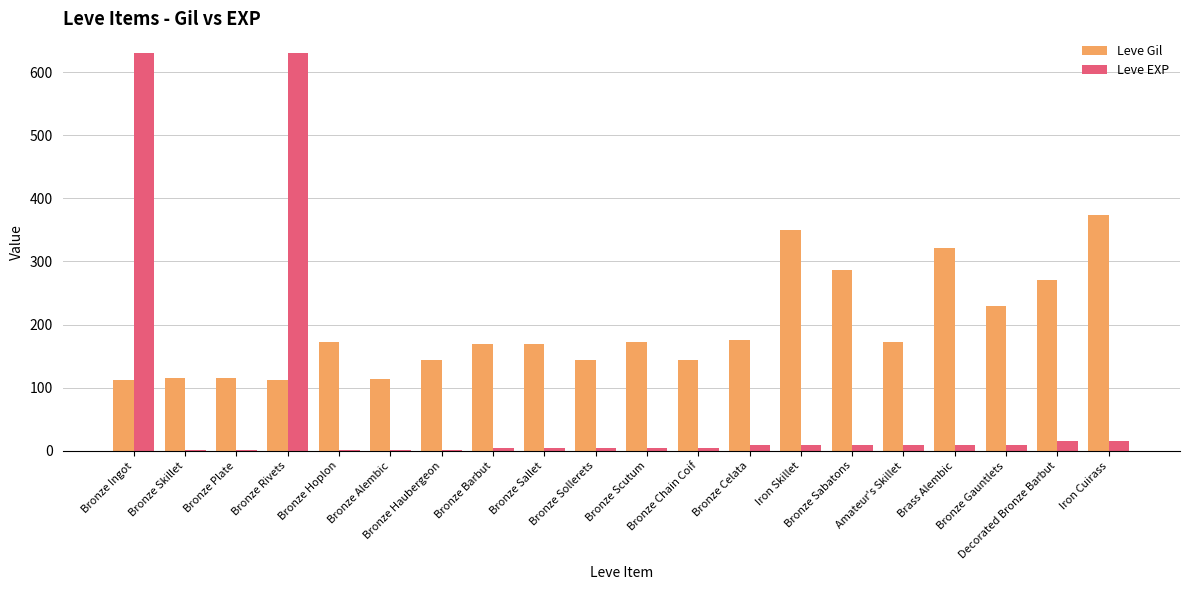

What is the highest value of the Leve EXP series?

630